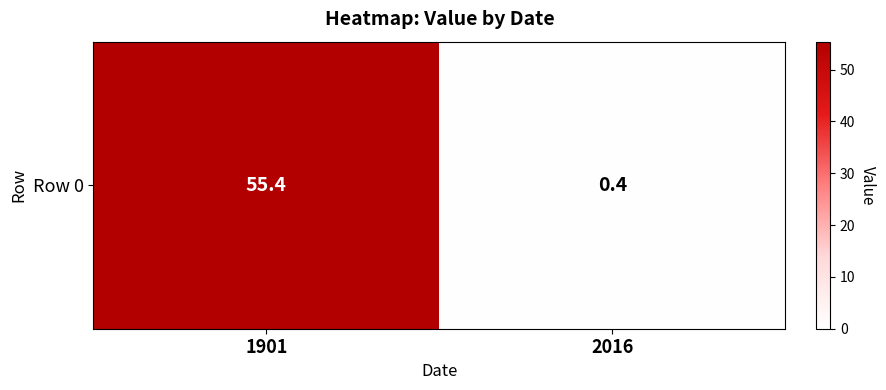

Reading left to right, extract all data points from this chart.

1901=55.4	2016=0.4